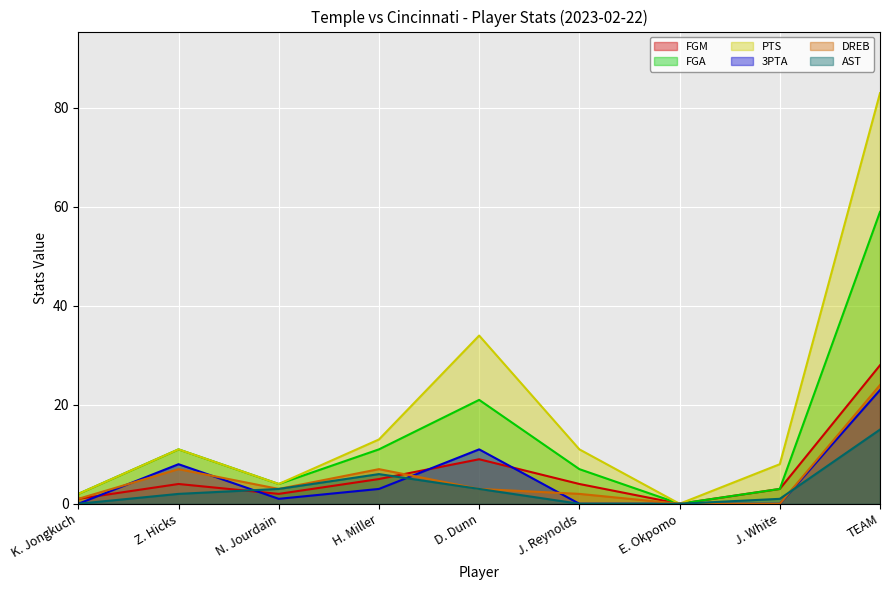

In FGM, how many points are lower than both neighbors (excluding endpoints)?

2